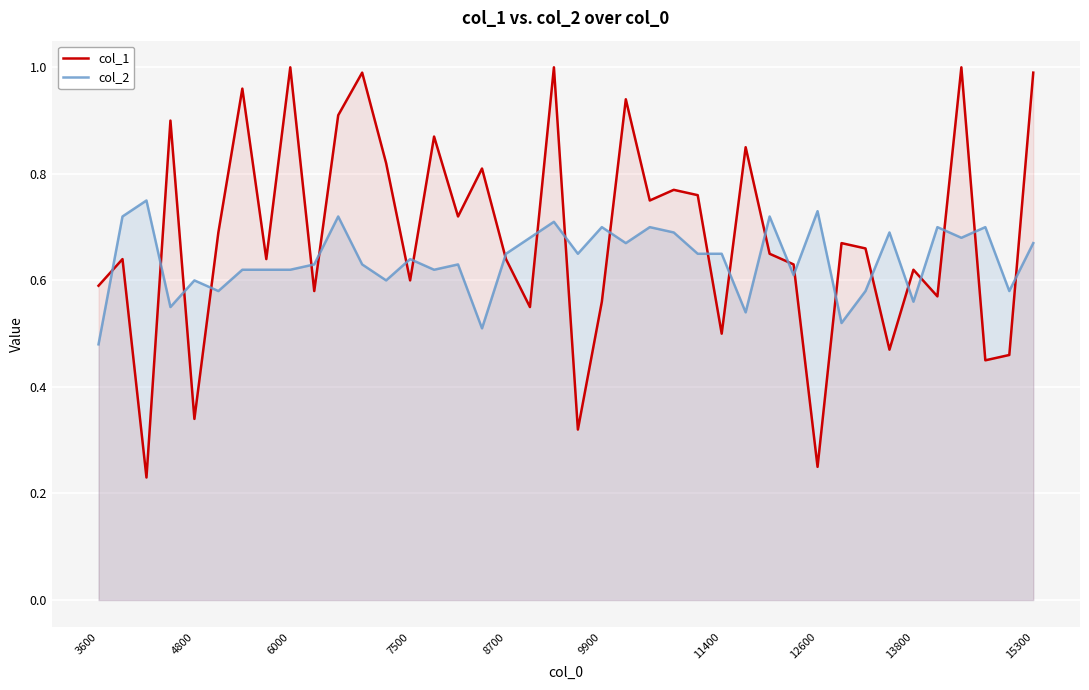

Which series has the largest total across all categories?

col_1